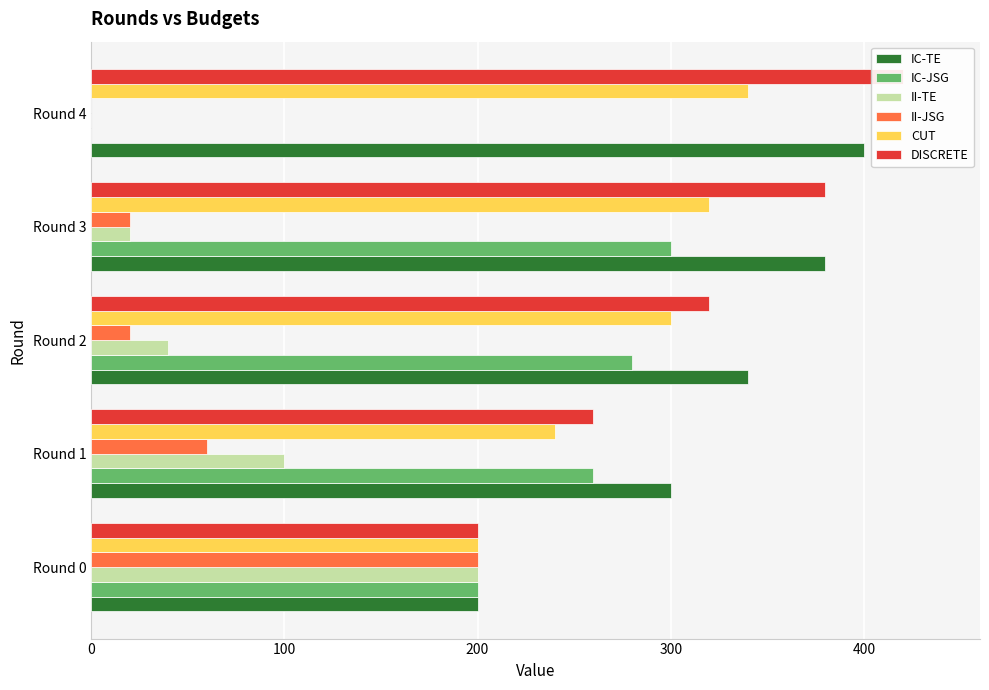

How many DISCRETE values are between 260 and 380?

3